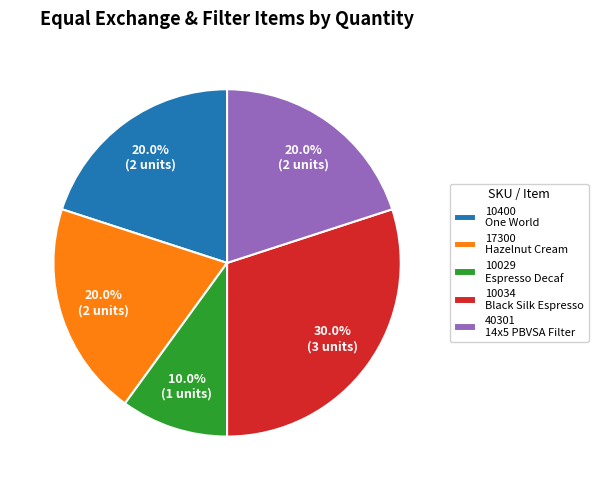

Between 10034 Black Silk Espresso and 10400 One World, which is larger?

10034 Black Silk Espresso